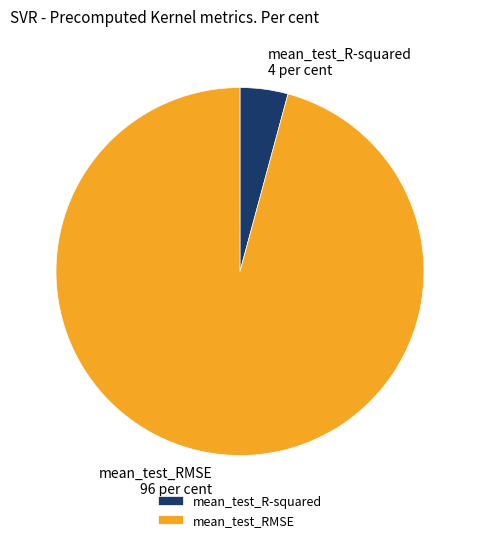

Rank the categories by value from highest to lowest.

mean_test_RMSE, mean_test_R-squared